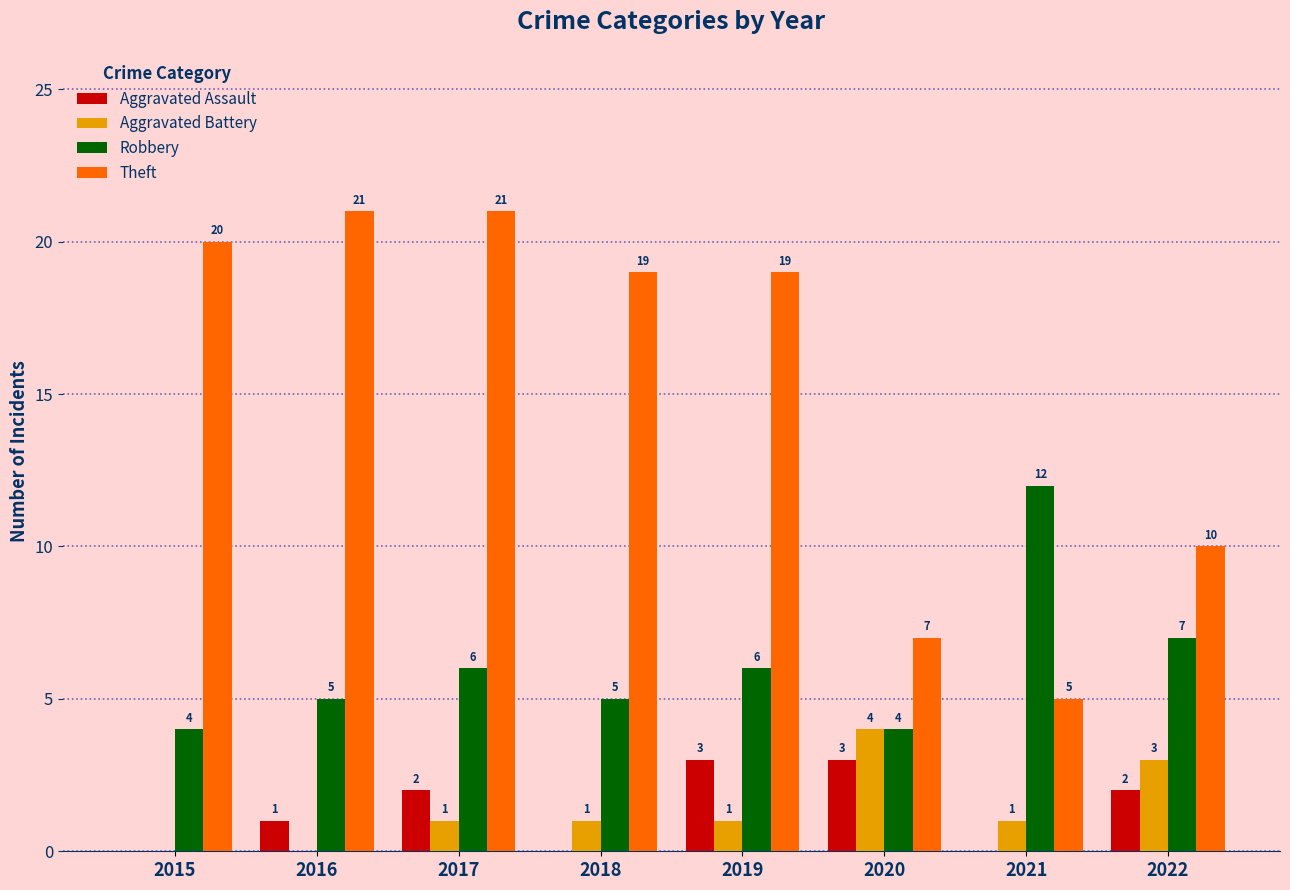

How many data points does each series have?

8